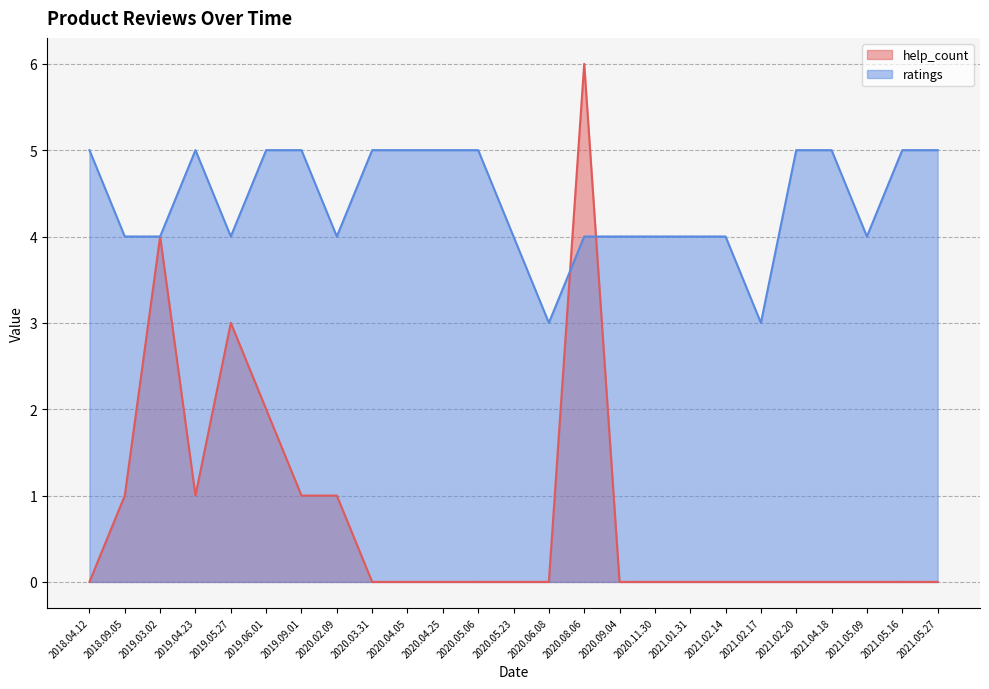

Is the value of ratings at 2020.11.30 greater than the value of help_count at 2021.05.16?

Yes